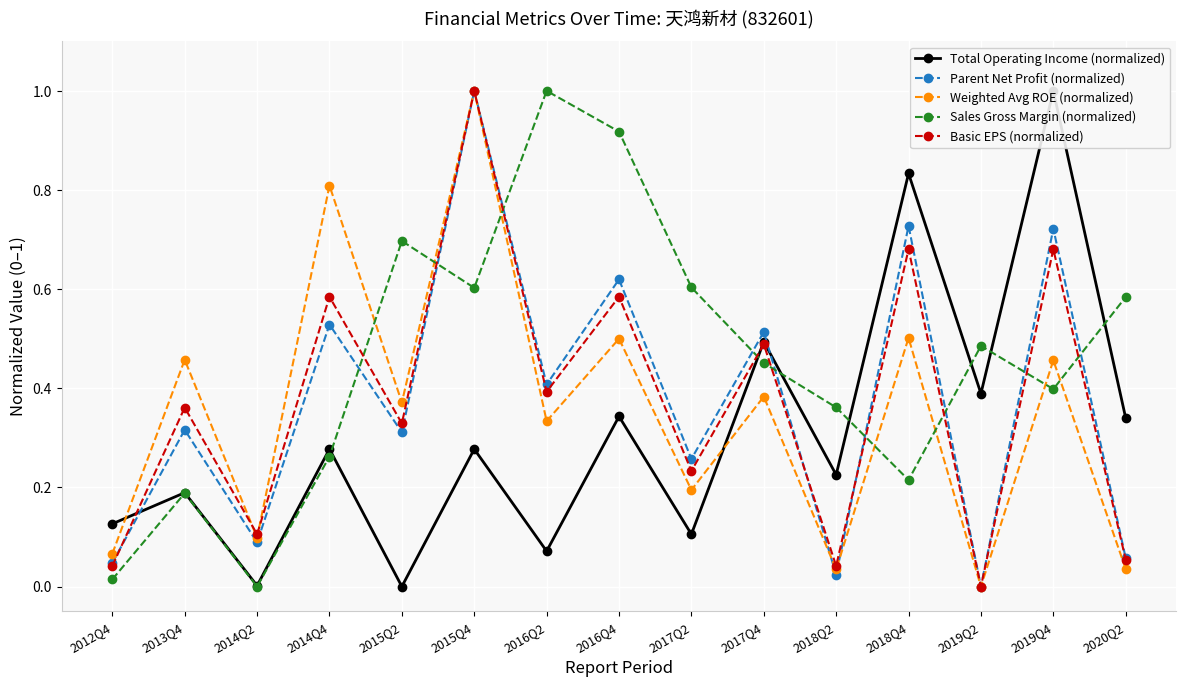

Which category has the lowest value across all series?

2015Q2